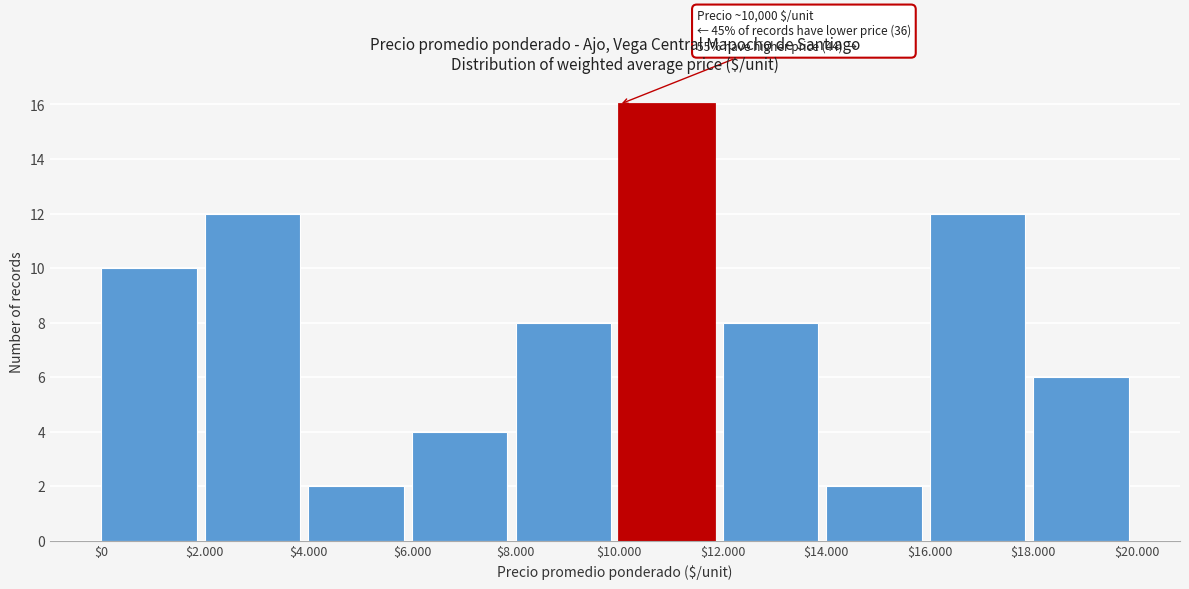

Reading right to left, transcribe all the data shown in this chart.

6	12	2	8	16	8	4	2	12	10